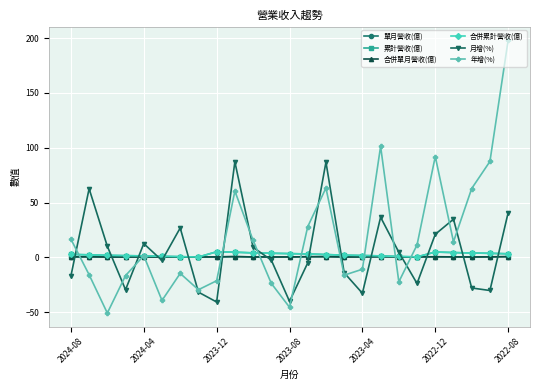

Does the chart have visible grid lines?

Yes